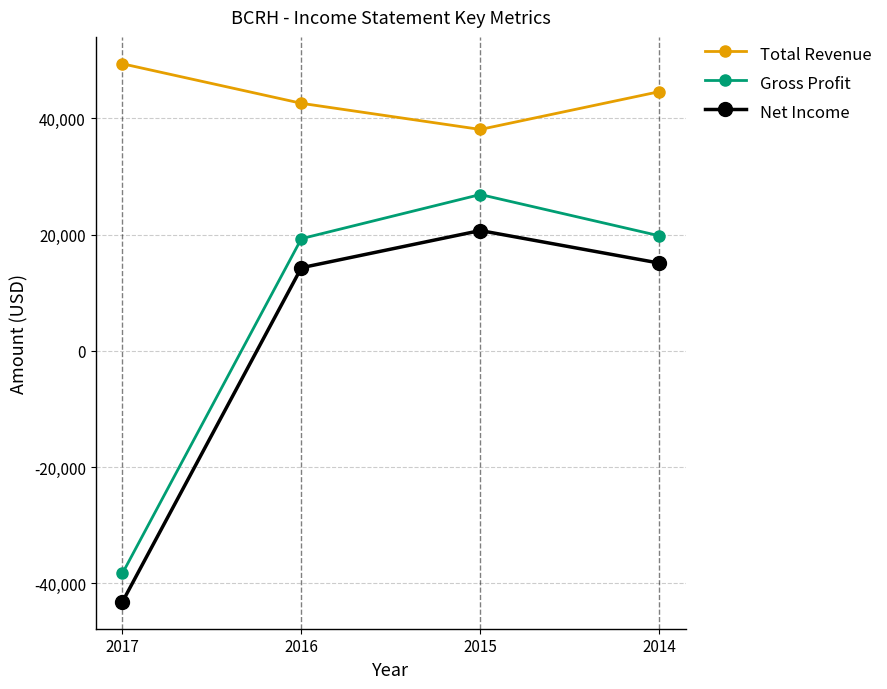

What is the difference between the Gross Profit values at 2014 and 2016?

500